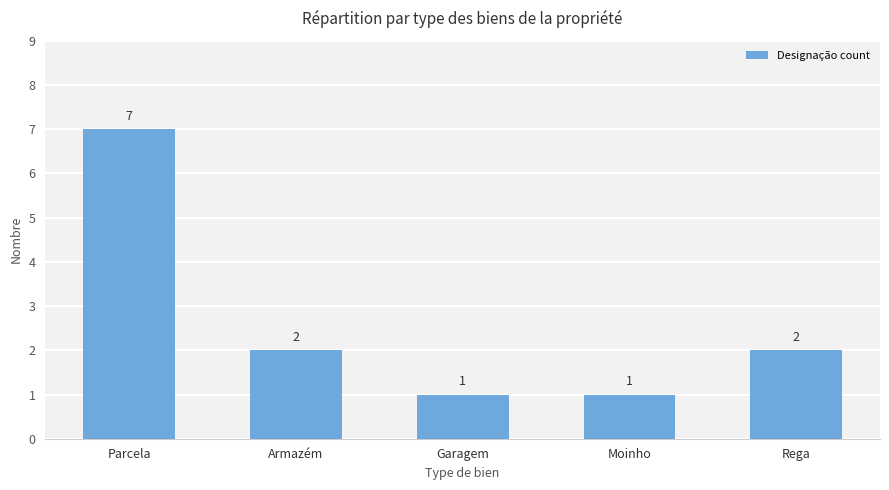

Which label corresponds to the largest value in the chart?

Parcela